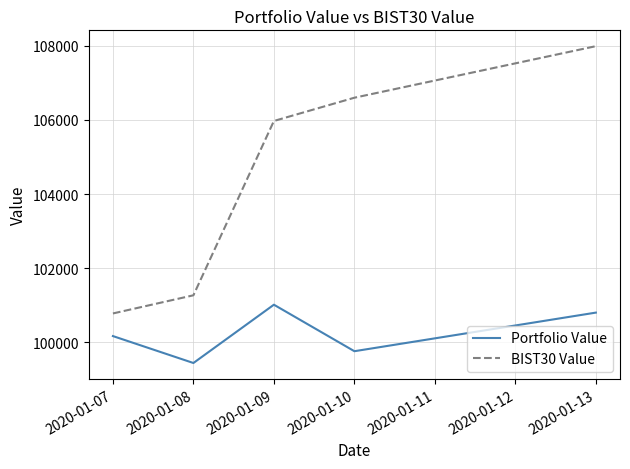

True or false: BIST30 Value has a value of 100782.7 at 2020-01-07.

True